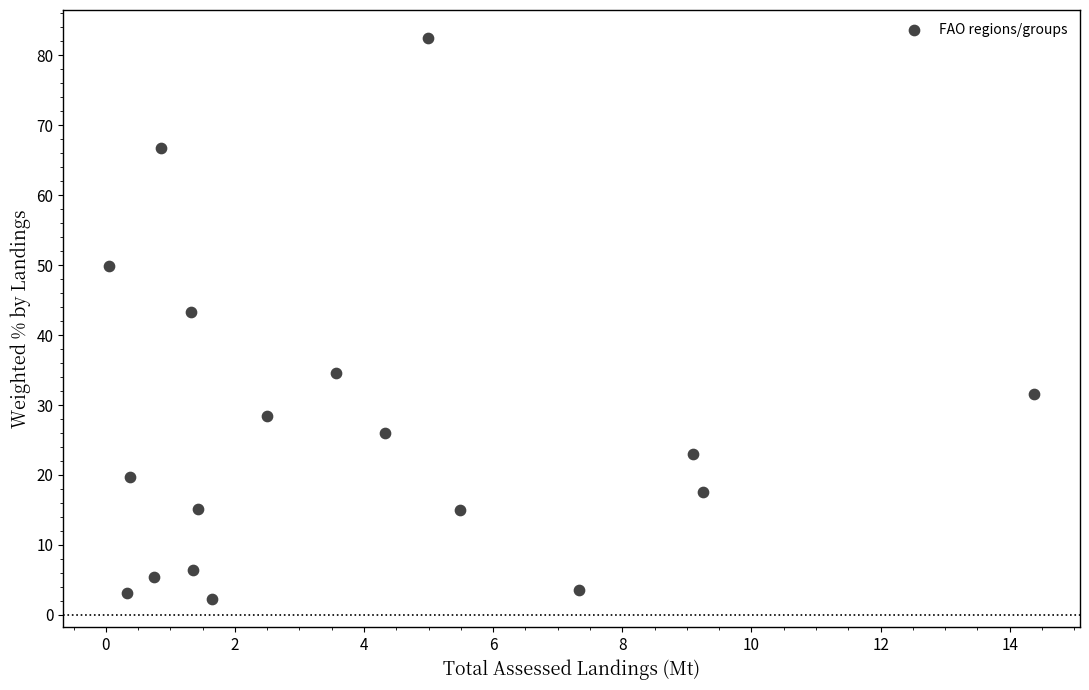

What is the range of Y values (max minus min)?

80.2